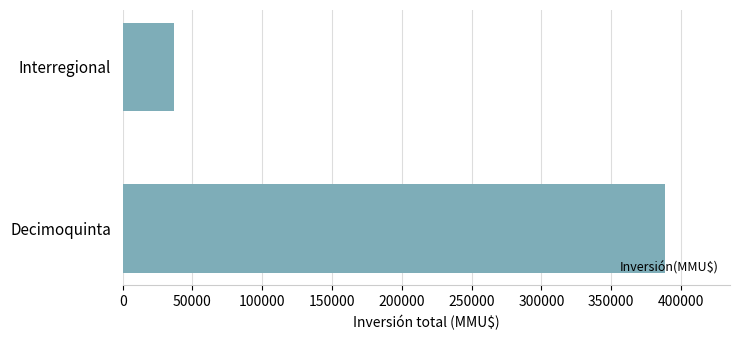

How many bars are there in total?

2